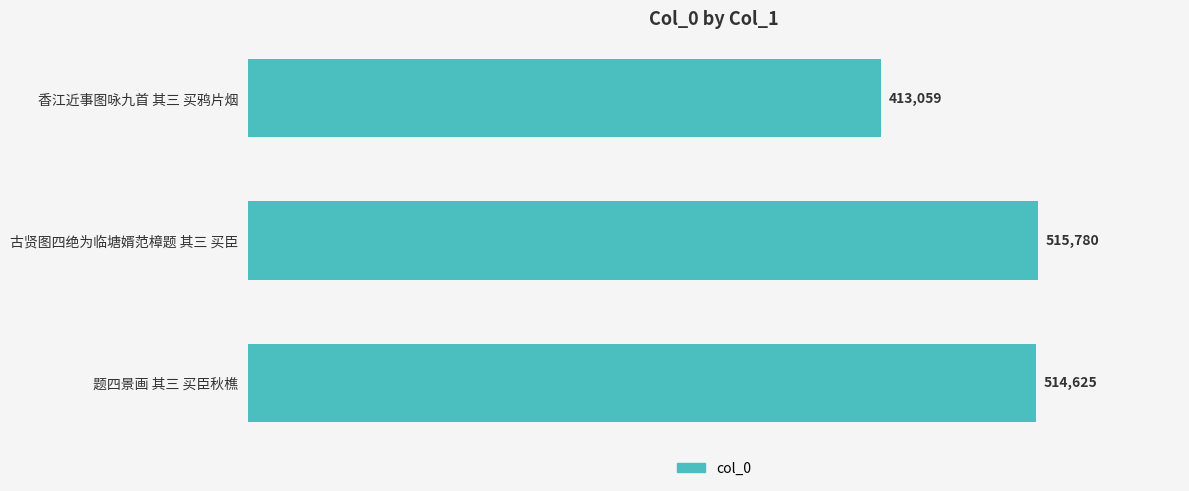

What is the change in value from 古贤图四绝为临塘婿范樟题 其三 买臣 to 题四景画 其三 买臣秋樵?

-1155